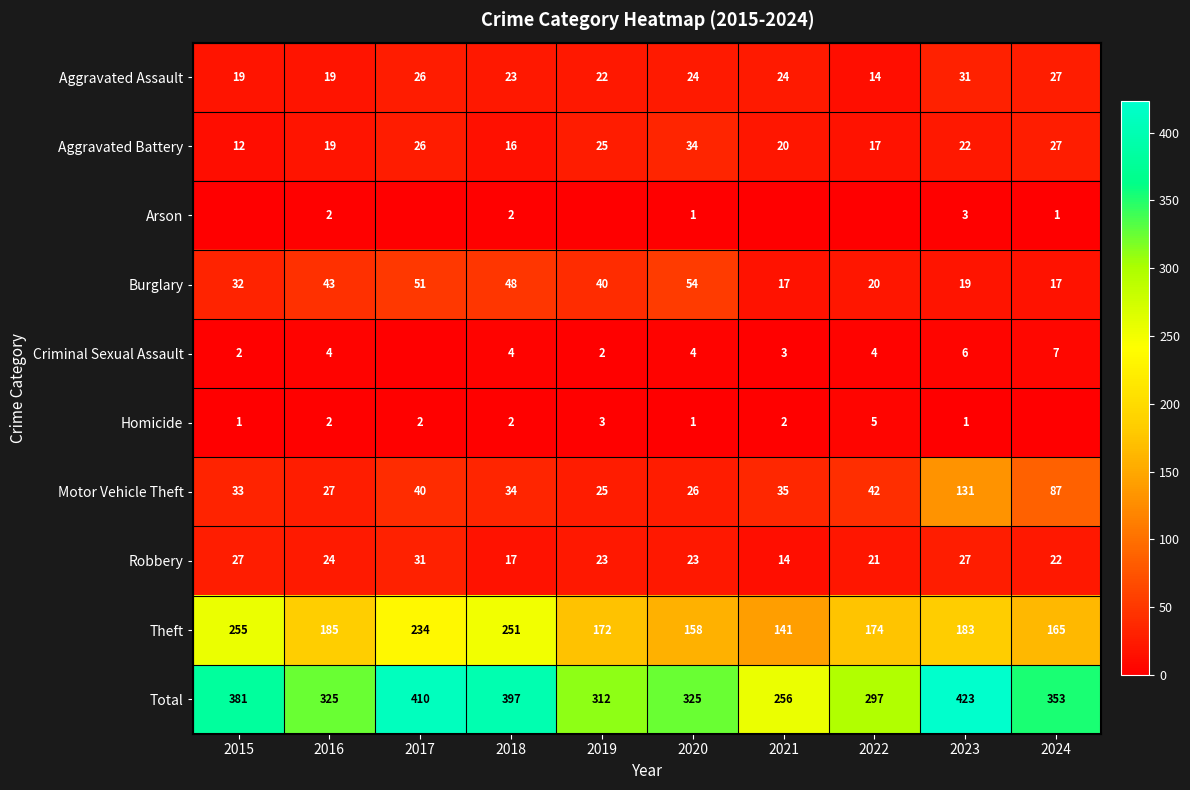

The Burglary series shows 35 at 2022. True or false?

False